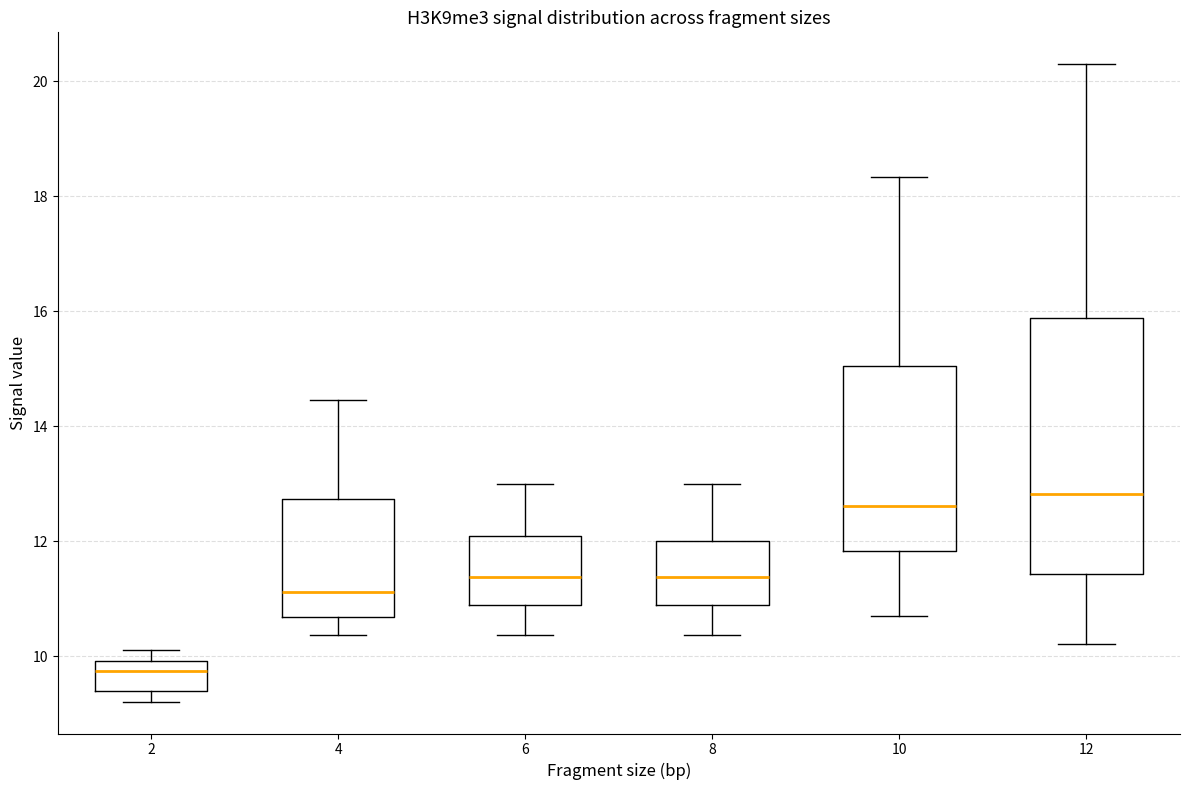

Reading left to right, transcribe this box plot: for each box, give where its median line is, the range the box spans, and where its two whiskers end, as read against the y-axis. The values are not printed on the chart, so give them approximately, as read against the axis.

2: median 9.8, box 9.4 to 10.0, whiskers 9.2 to 10.0 (just above the box's upper edge)
4: median 11.2, box 10.6 to 12.8, whiskers 10.4 to 14.4
6: median 11.4, box 10.8 to 12.0, whiskers 10.4 to 13.0
8: median 11.4, box 10.8 to 12.0, whiskers 10.4 to 13.0
10: median 12.6, box 11.8 to 15.0, whiskers 10.8 to 18.4
12: median 12.8, box 11.4 to 15.8, whiskers 10.2 to 20.2